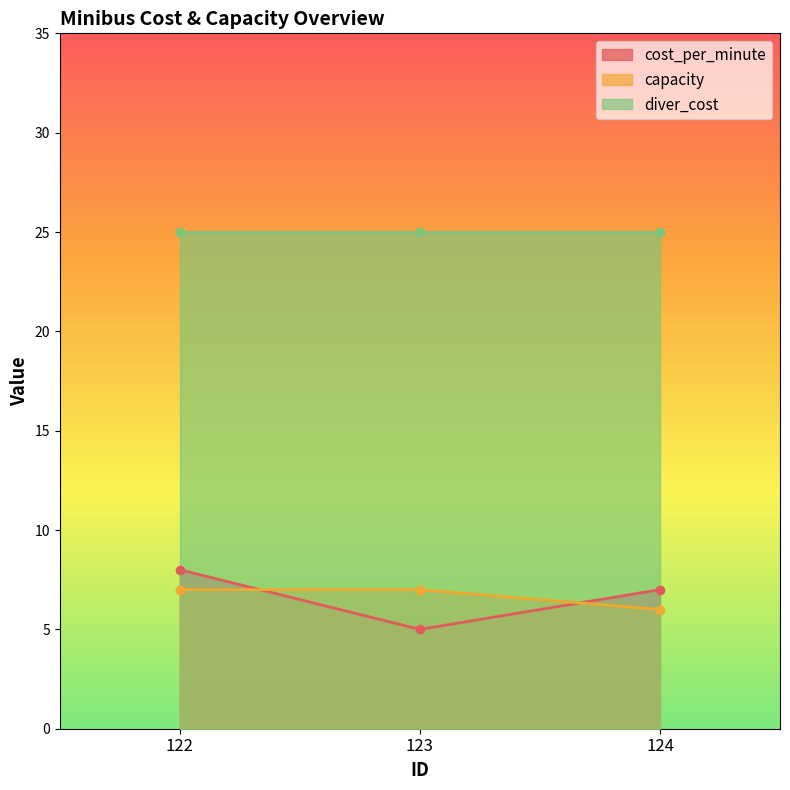

Is it true that cost_per_minute equals 12 at 124?

False